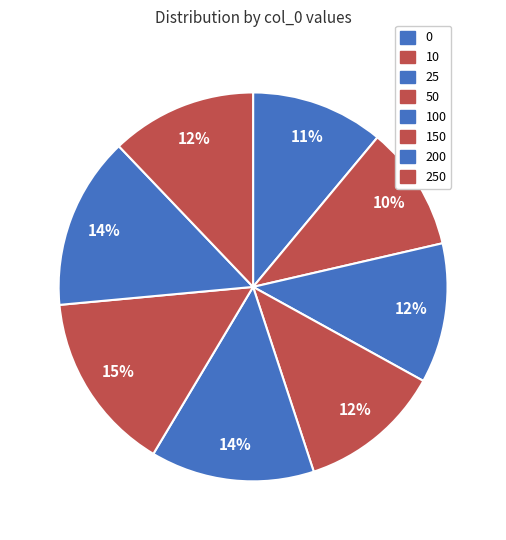

To the nearest percent, what is the average slice percentage?

12%